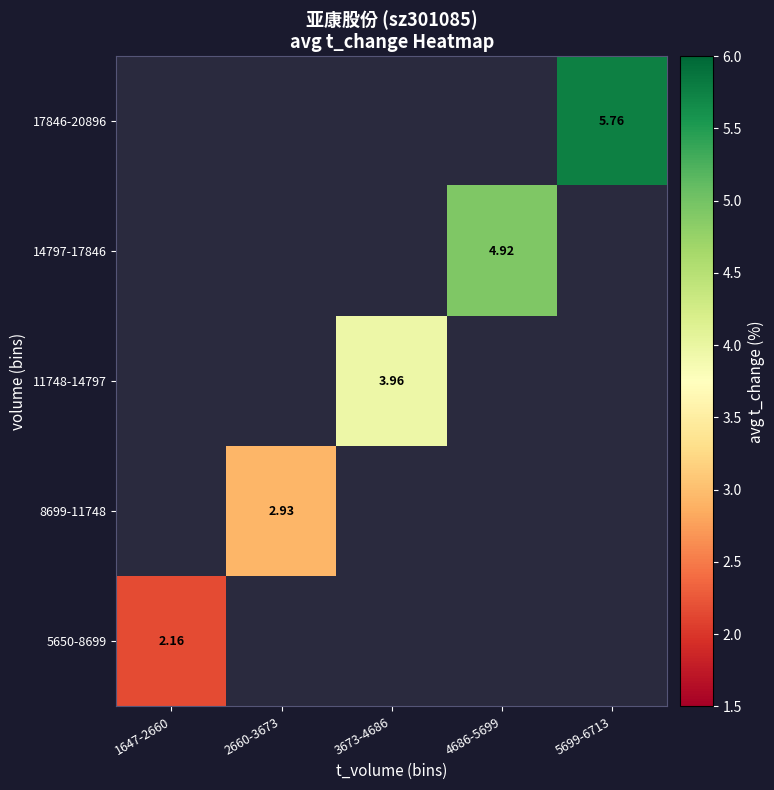

Is the value of 17846-20896 at 5699-6713 greater than the value of 14797-17846 at 4686-5699?

Yes